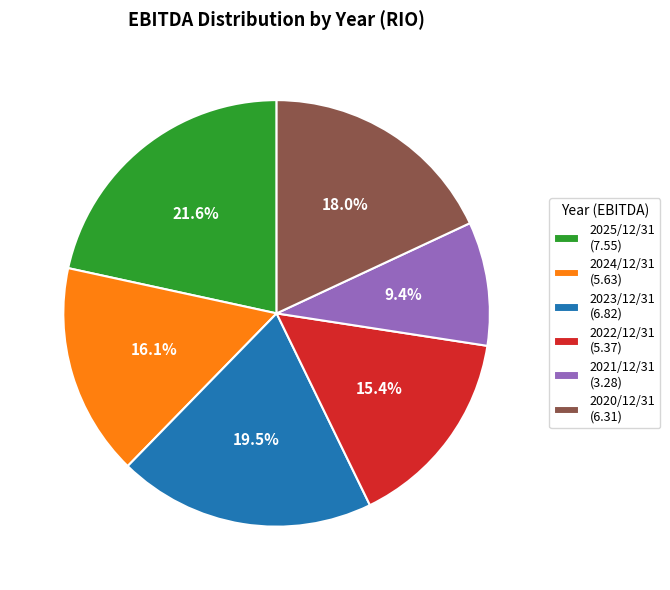

How many segments does this pie chart have?

6